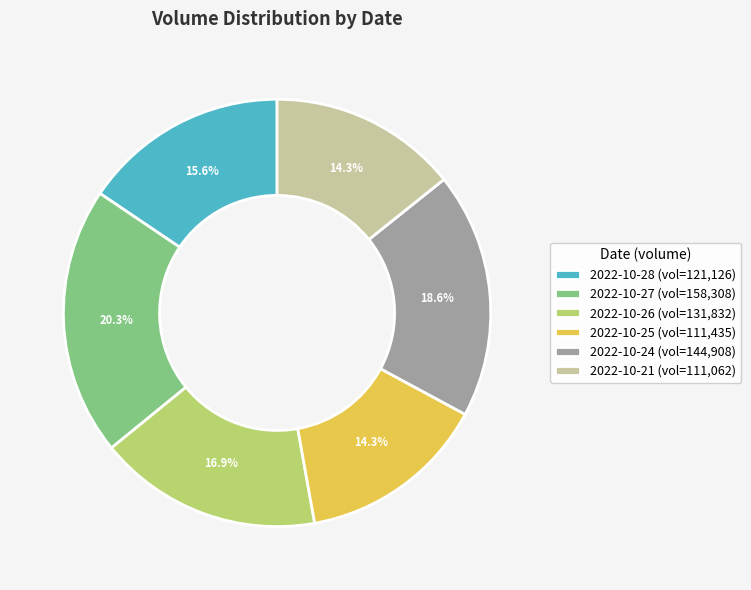

What percentage is the 2022-10-26 slice, to the nearest percent?

17%